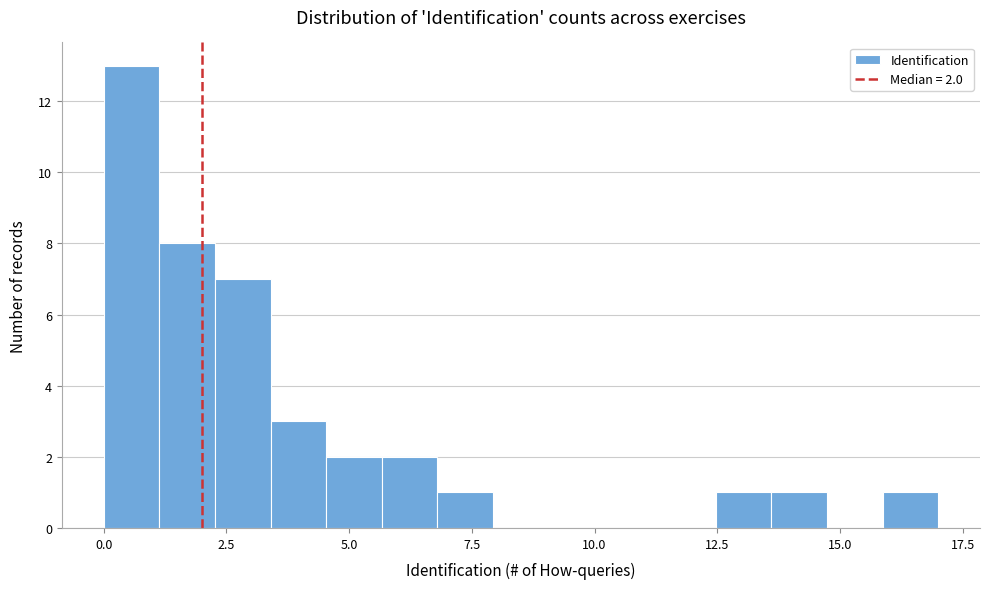

Around what value on the x-axis is the tallest bar? Give the approximate position of its centre, as read against the axis.

0.5